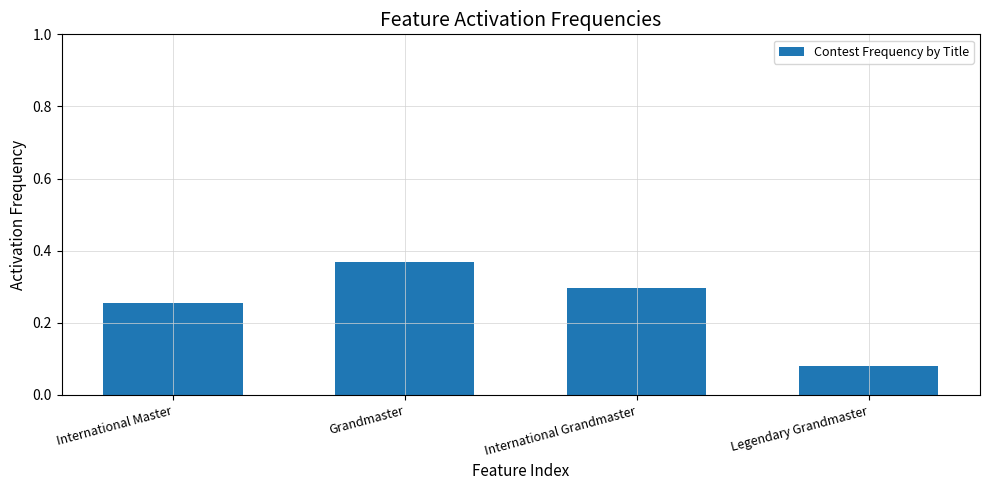

Rank the categories by value from lowest to highest.

Legendary Grandmaster, International Master, International Grandmaster, Grandmaster